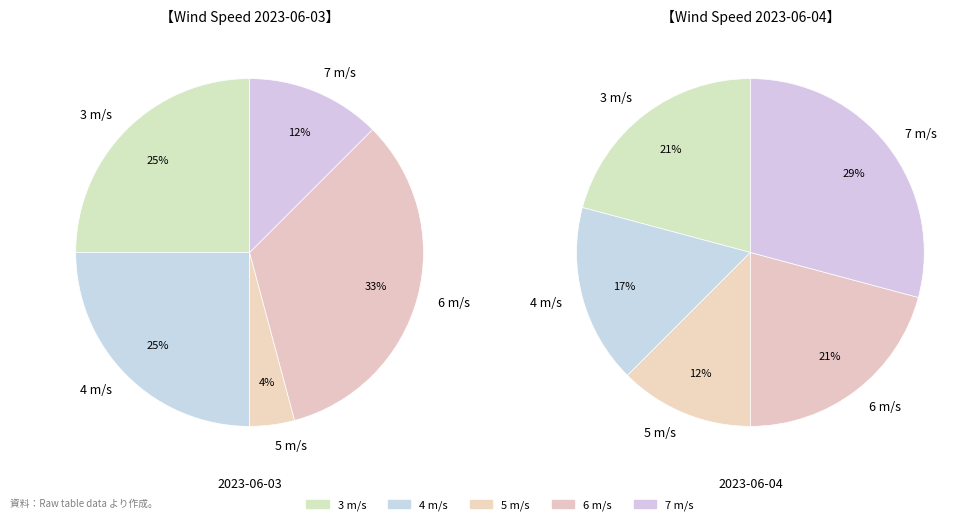

Does any single category account for the majority?

No